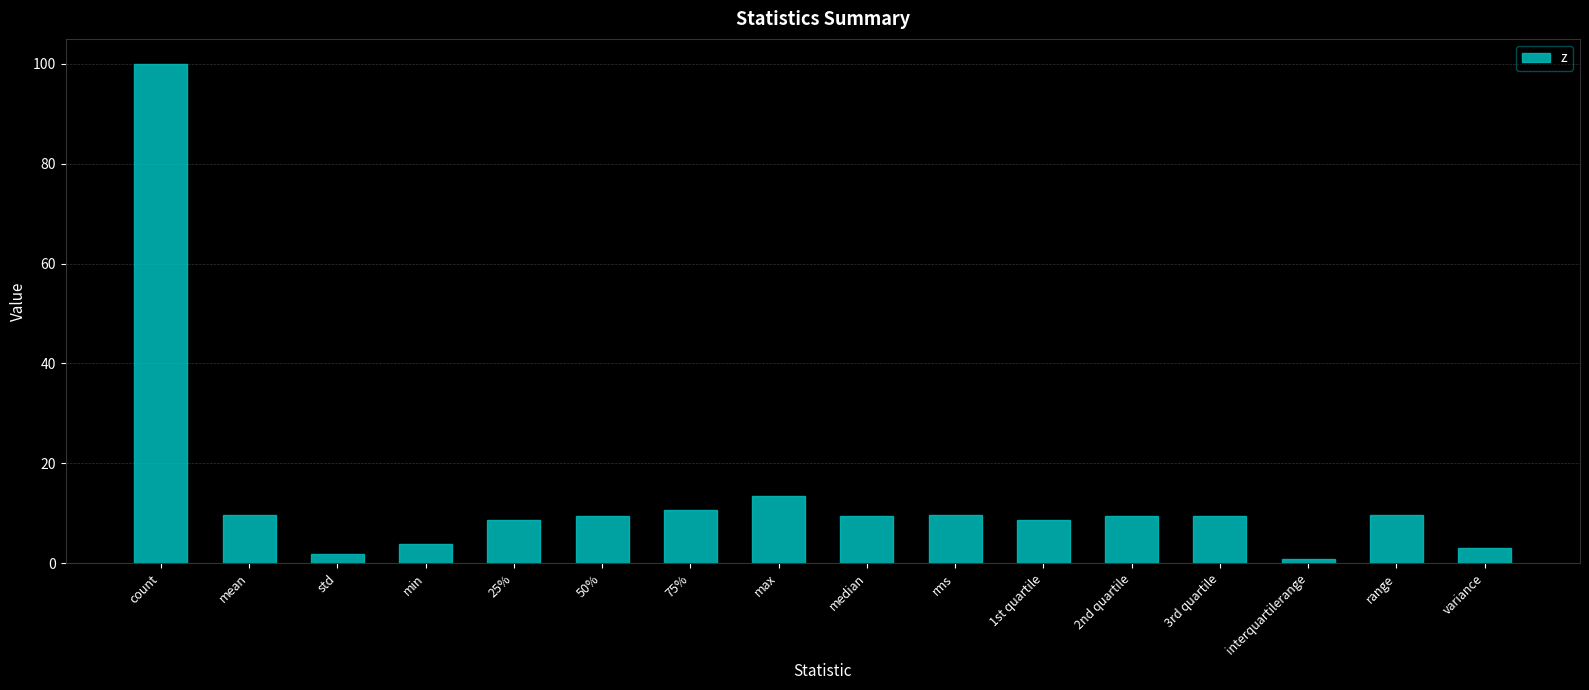

What is the sum of the values at range and mean?

19.2